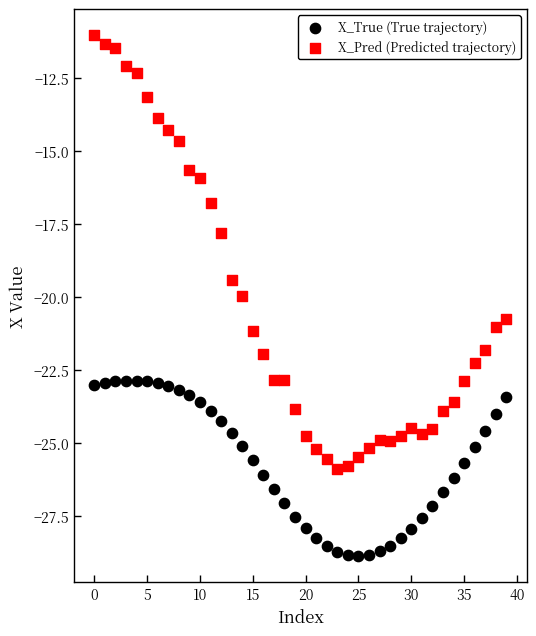

Which series contains the highest Y value?

X_Pred (Predicted trajectory)